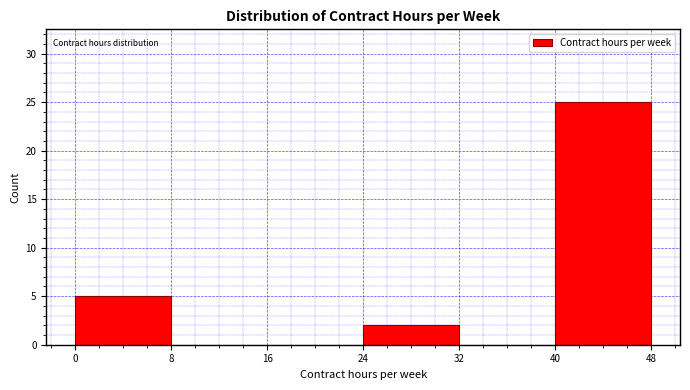

Which range on the x-axis has the tallest bar?

40 to 48